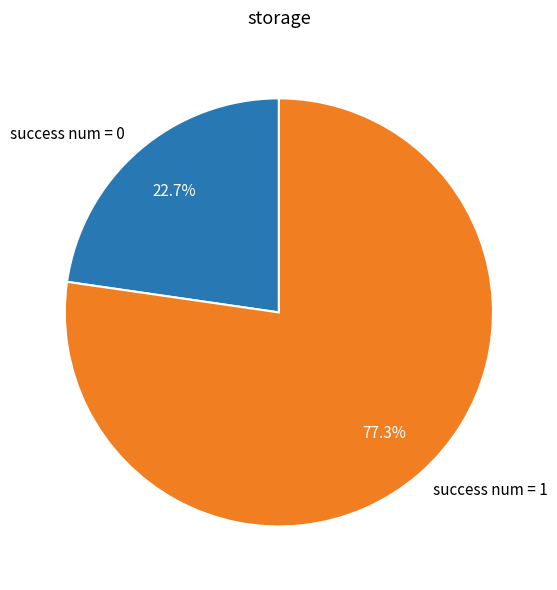

Rank the categories by value from lowest to highest.

success num = 0, success num = 1